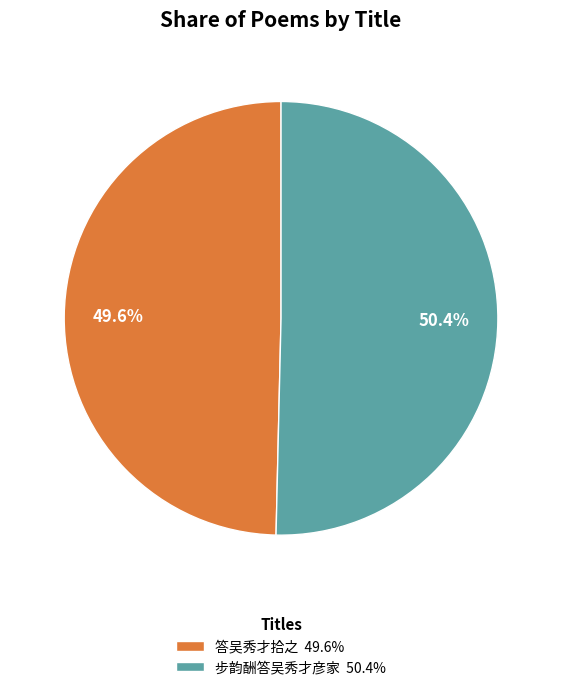

To the nearest percent, what portion does 答吴秀才拾之 represent?

50%